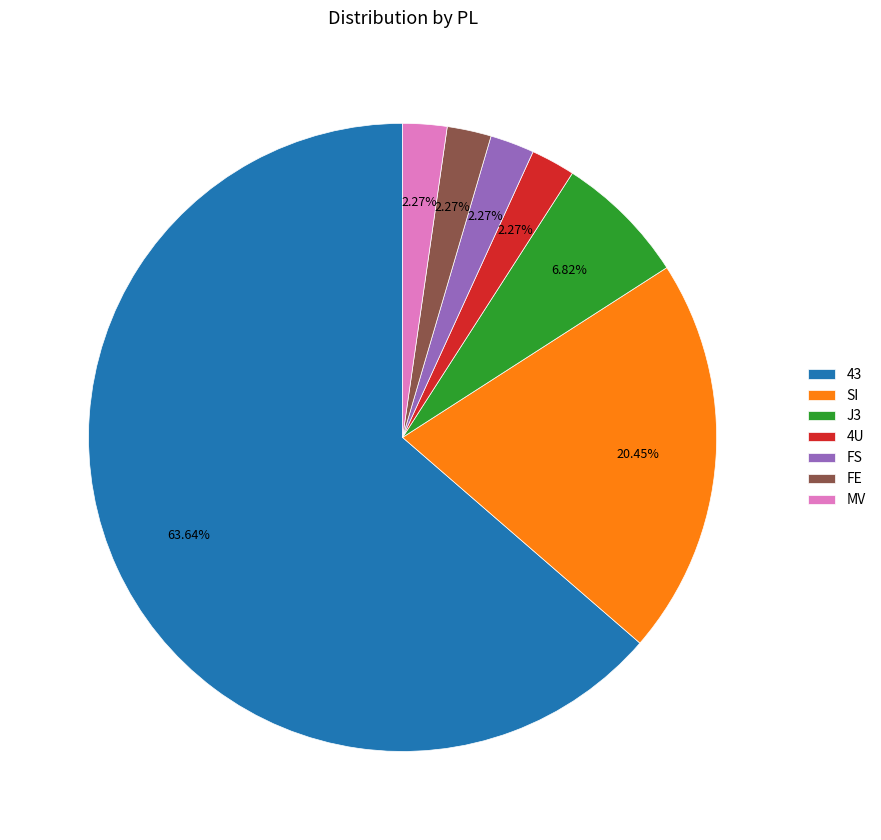

Which has a higher value, SI or 4U?

SI